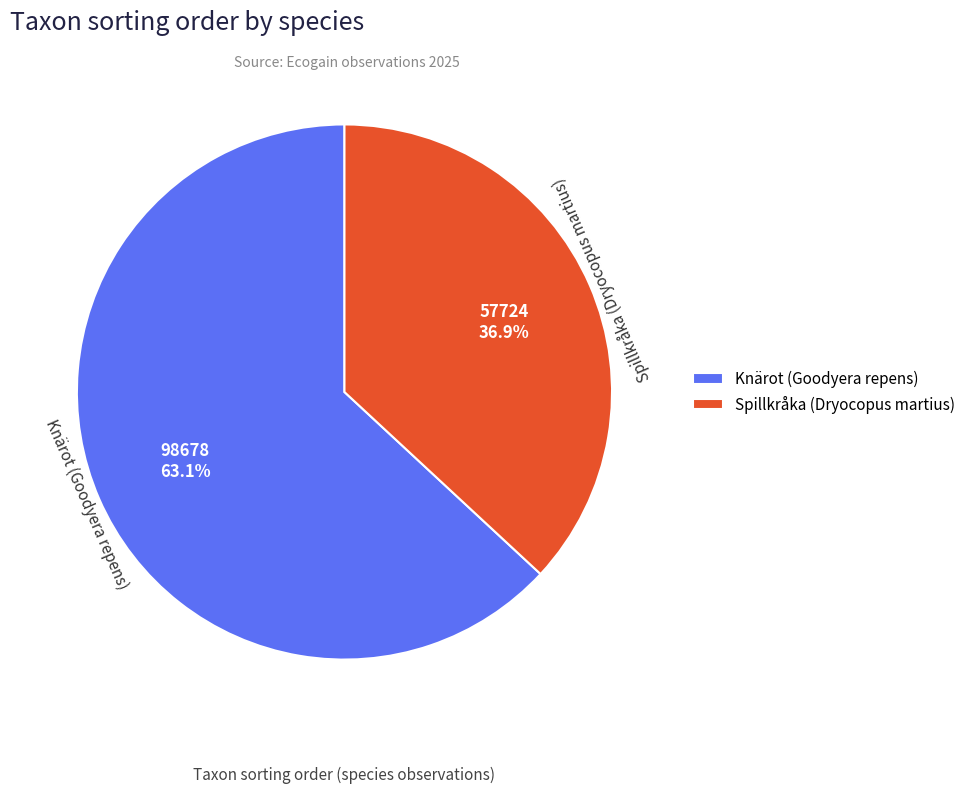

Is it true that Knärot (Goodyera repens) is 70% of the pie?

False